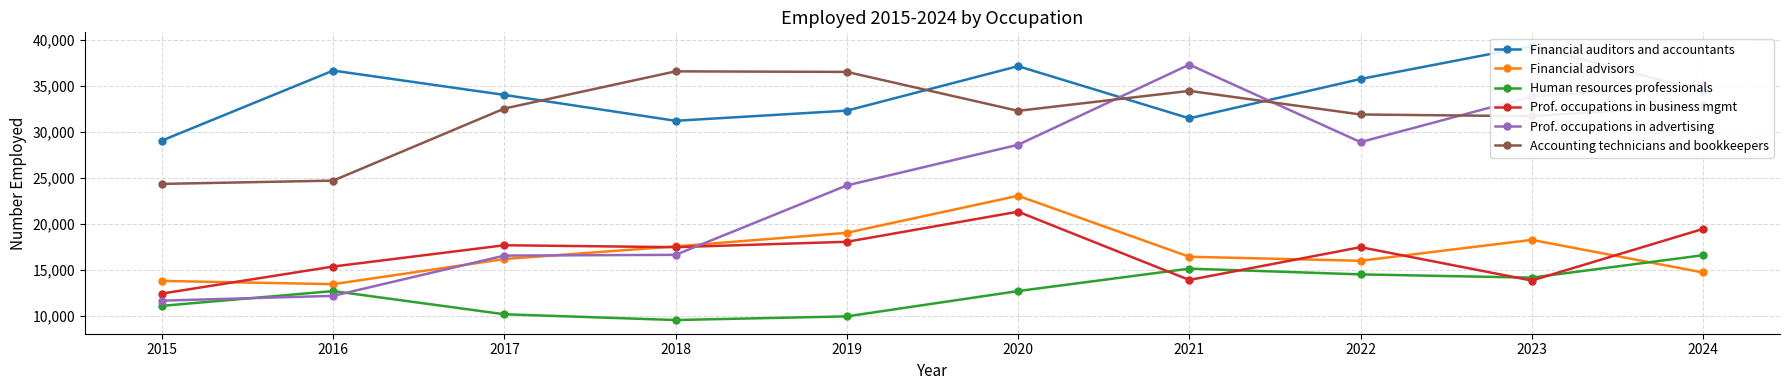

True or false: Financial advisors has a value of 15979 at 2022.

True